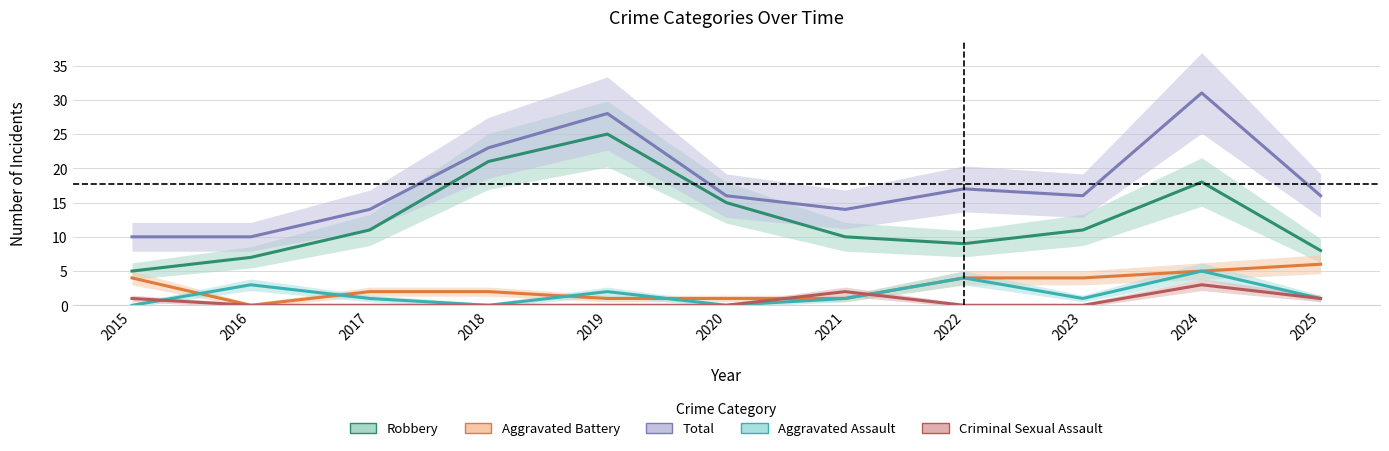

What is the difference between the Robbery values at 2018 and 2017?

10